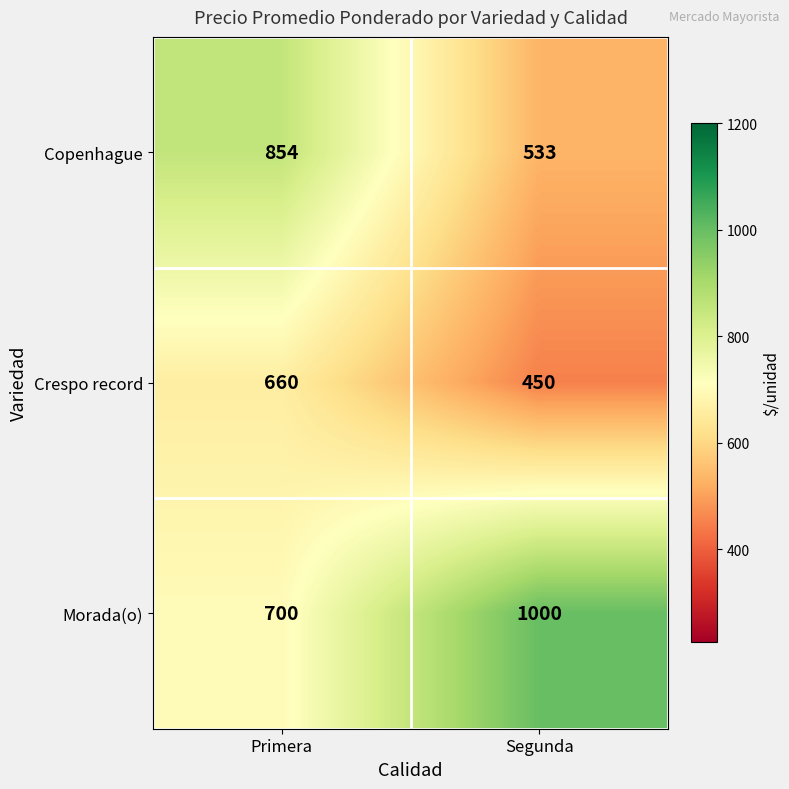

What is the total value across all series at Segunda?

1983